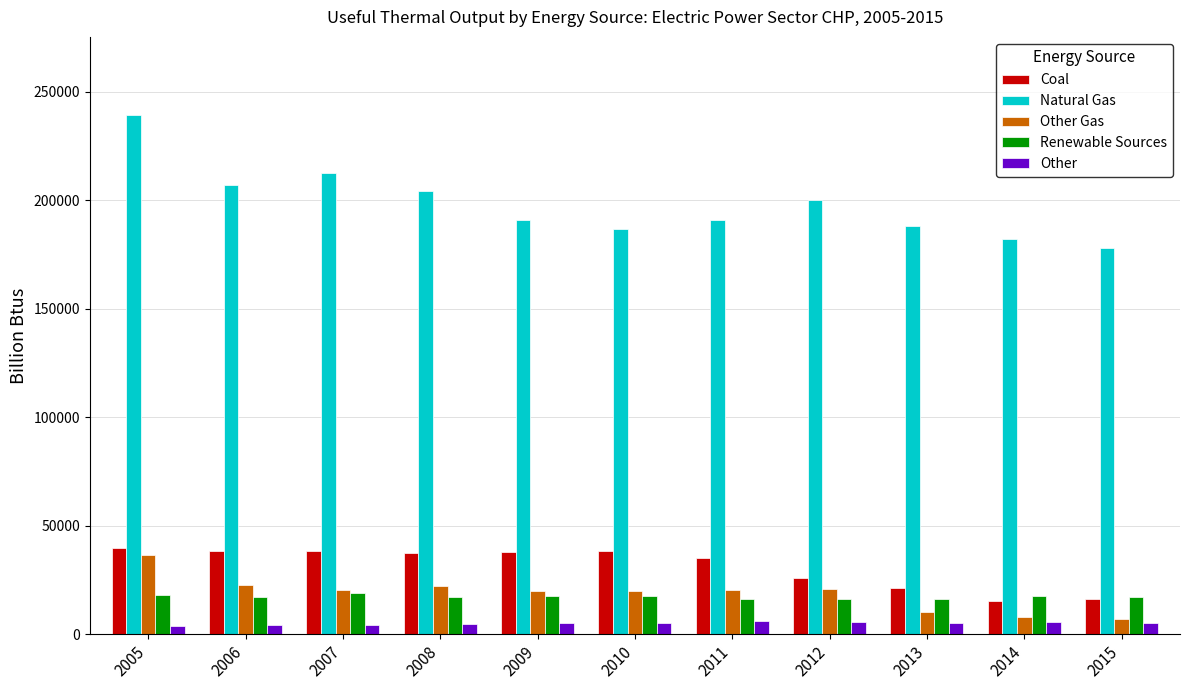

What is the average value of the Other series?

5012